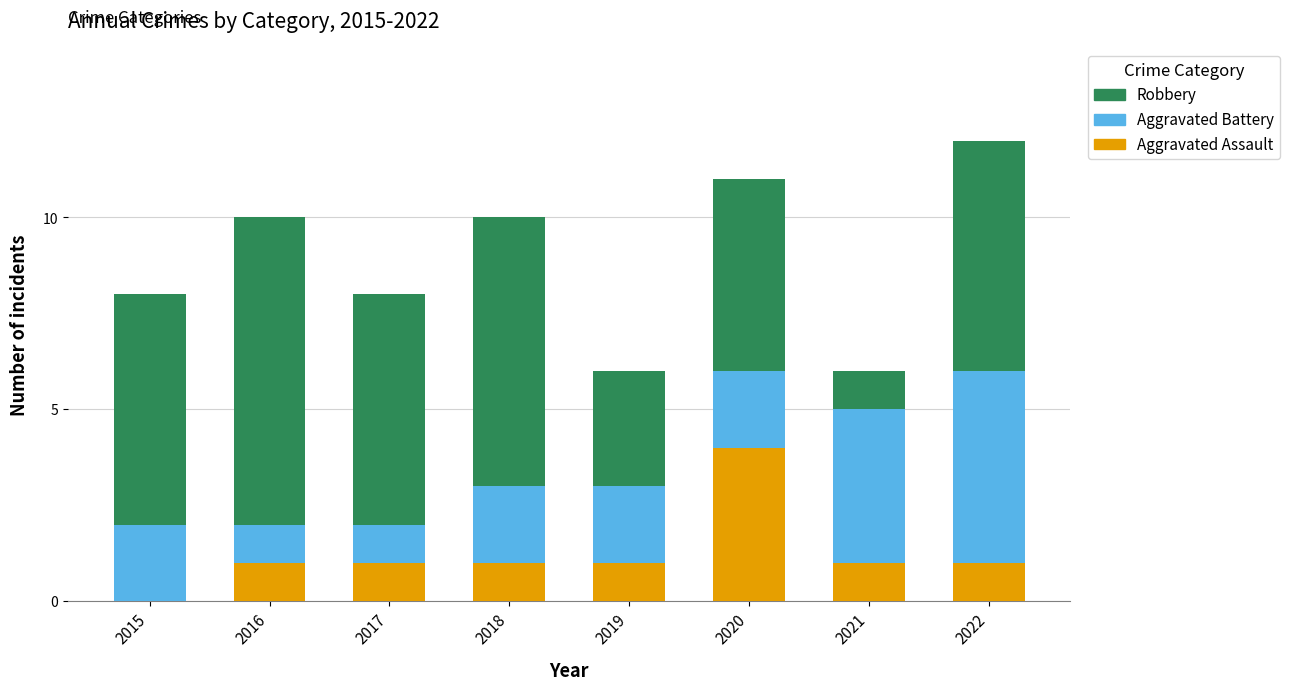

Reading left to right, transcribe the values for Aggravated Assault.

2015=0	2016=1	2017=1	2018=1	2019=1	2020=4	2021=1	2022=1